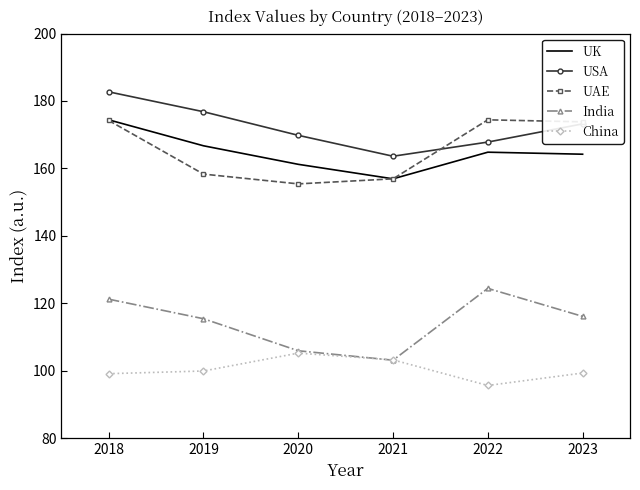

Rank the categories by USA value from highest to lowest.

2018, 2019, 2023, 2020, 2022, 2021